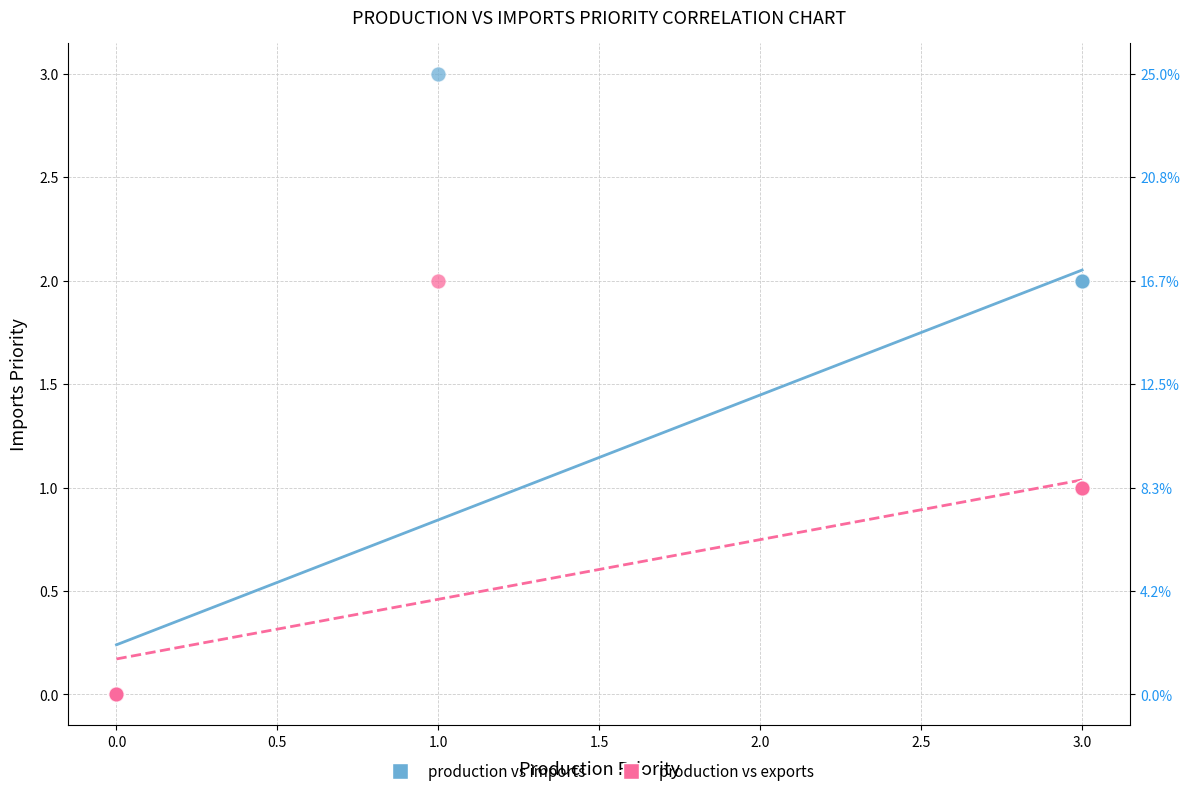

Which series reaches the maximum Y coordinate?

production vs imports